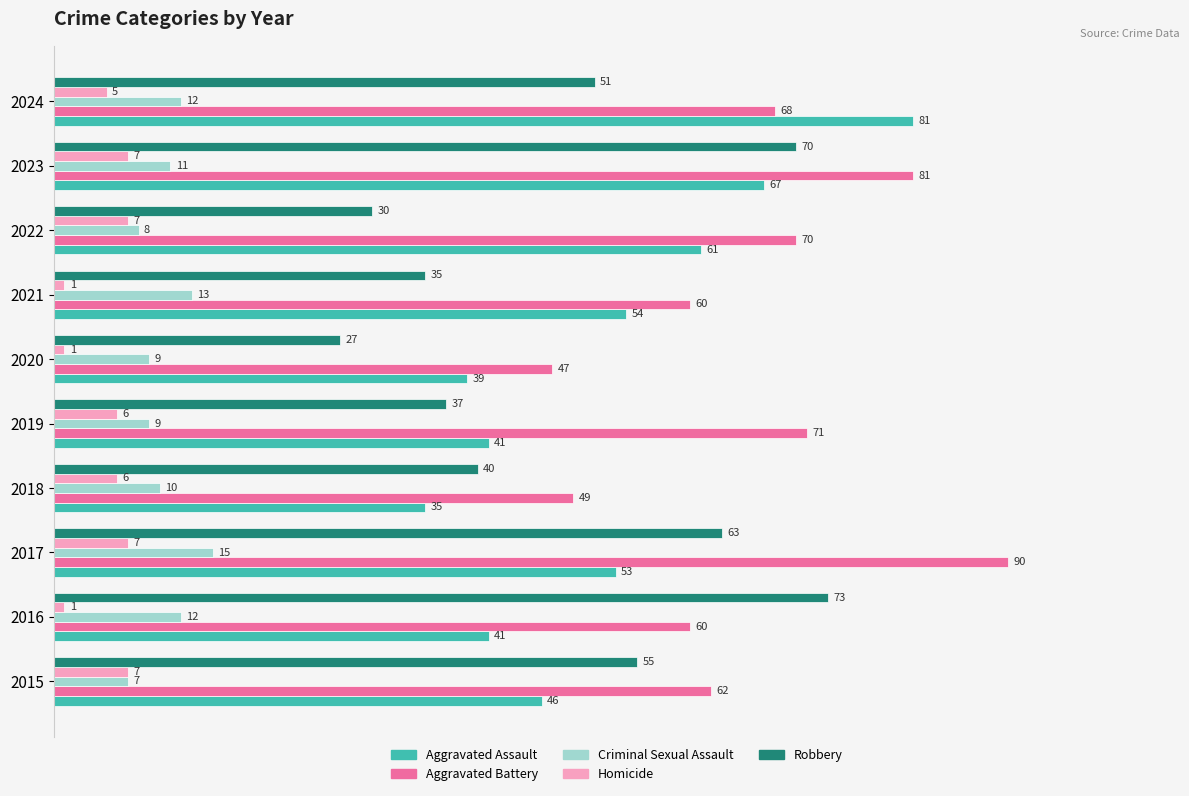

Rank the series by their maximum value, from lowest to highest.

Homicide, Criminal Sexual Assault, Robbery, Aggravated Assault, Aggravated Battery